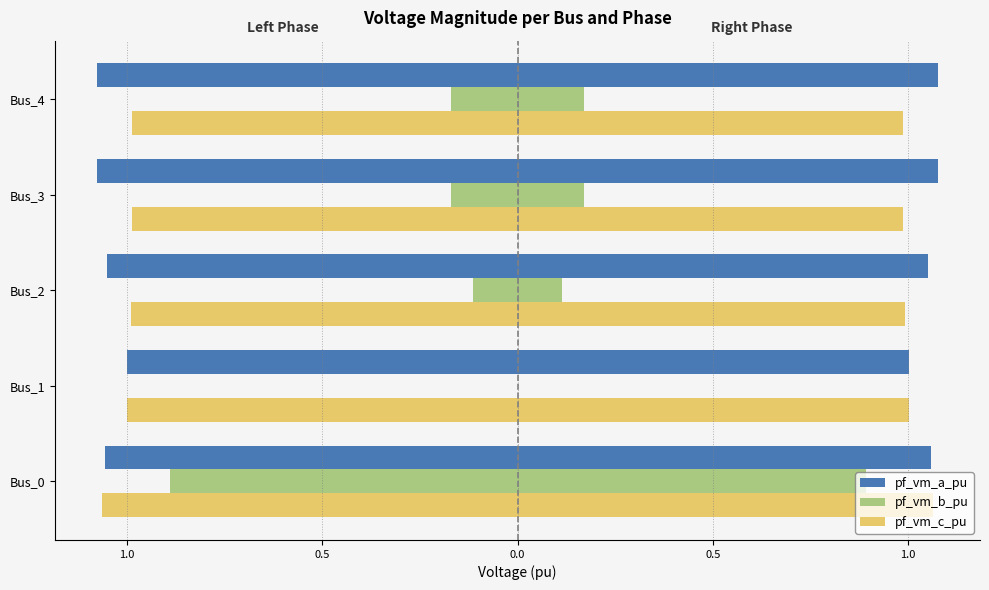

Between Bus_2 and Bus_4, which is larger?

Bus_2